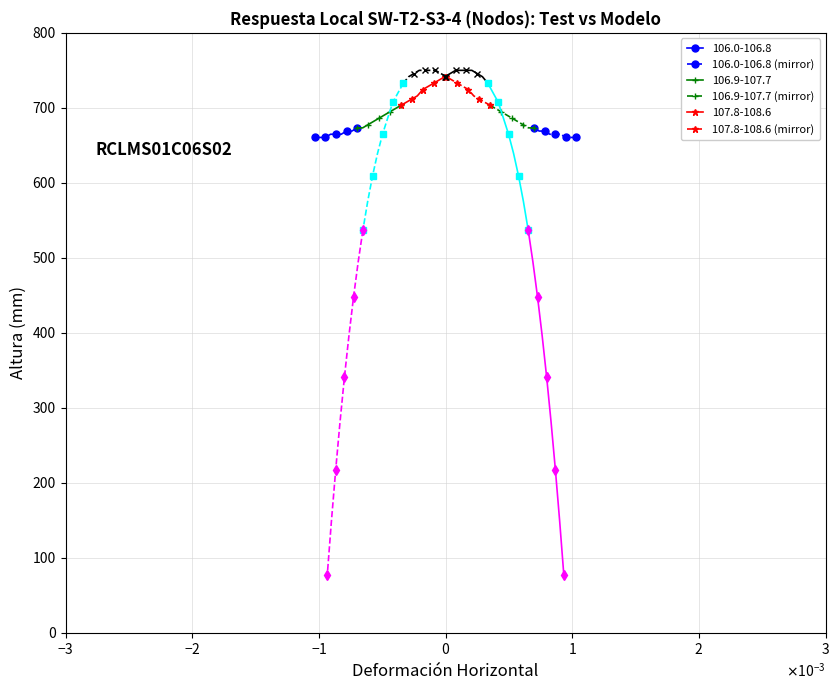

What is the value of the 106.0-106.8 (mirror) point at the 3rd from the left?

669.0